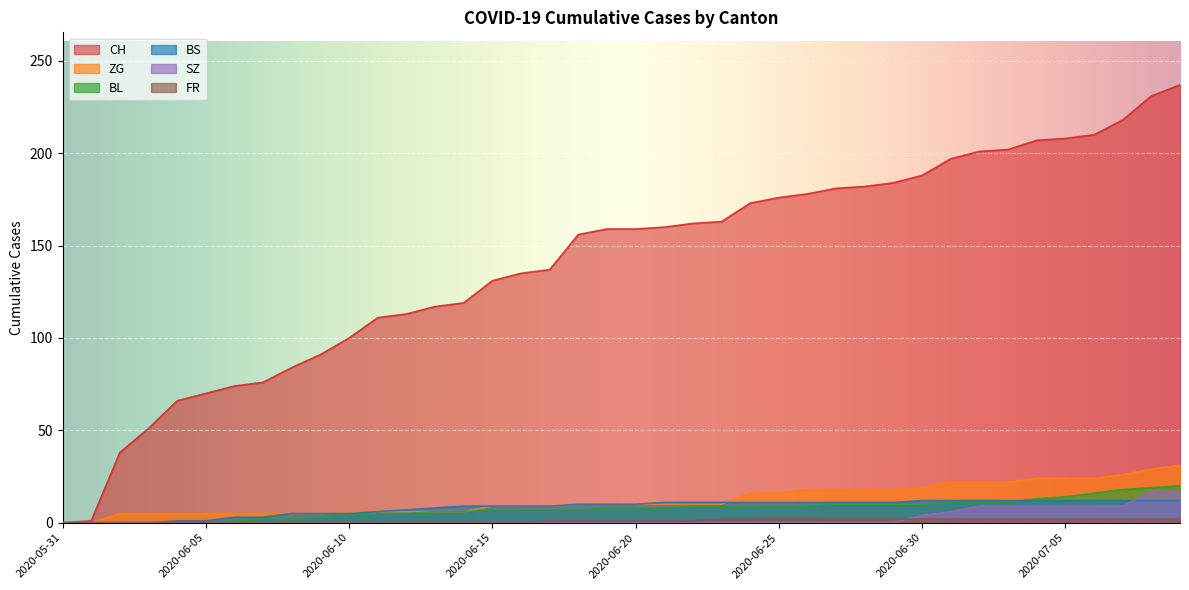

Reading left to right, extract all data points from this chart.

CH: 0	1	38	51	66	70	74	76	84	91	100	111	113	117	119	131	135	137	156	159	159	160	162	163	173	176	178	181	182	184	188	197	201	202	207	208	210	218	231	237
BL: 0	0	0	0	0	0	1	2	2	3	4	5	5	6	6	7	7	7	7	8	8	8	9	9	9	9	9	10	10	10	10	11	11	11	13	14	16	18	19	20
BS: 0	0	0	0	1	1	3	3	5	5	5	6	7	8	9	9	9	9	10	10	10	11	11	11	11	11	11	11	11	11	12	12	12	12	12	12	12	12	12	12
SZ: 0	0	0	0	0	0	0	0	0	0	0	0	0	0	0	0	0	0	0	0	0	0	0	0	0	0	0	0	0	0	4	6	9	9	9	9	9	9	17	17
ZG: 0	0	5	5	5	5	5	5	5	5	6	6	6	6	6	9	9	9	10	10	10	10	10	10	16	16	18	18	18	18	19	22	22	22	24	24	24	26	29	31
FR: 0	0	0	0	0	0	0	0	0	0	0	0	0	0	0	0	0	1	1	1	1	1	1	2	2	2	2	2	2	2	2	2	2	2	2	2	2	2	2	2